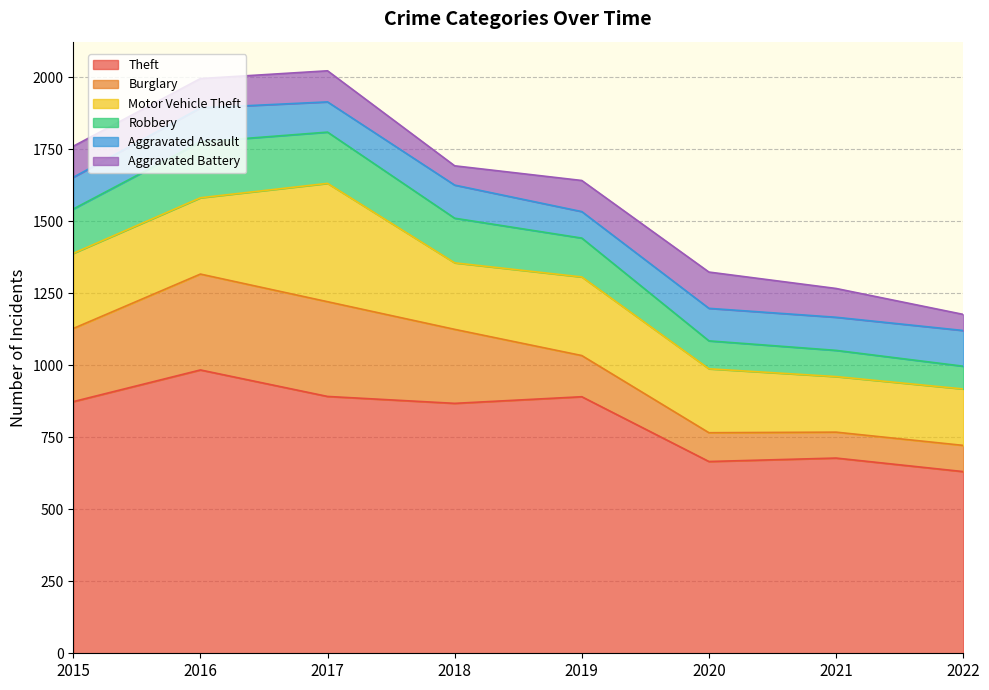

Which series has the largest total across all categories?

Theft